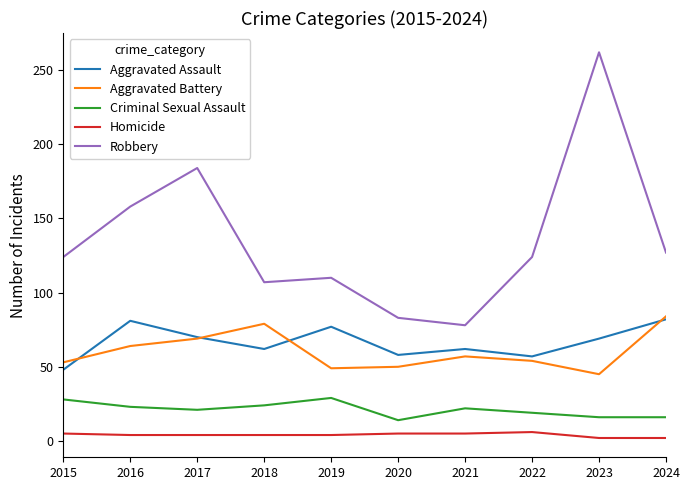

Between 2017 and 2020, which series saw the biggest shift?

Robbery